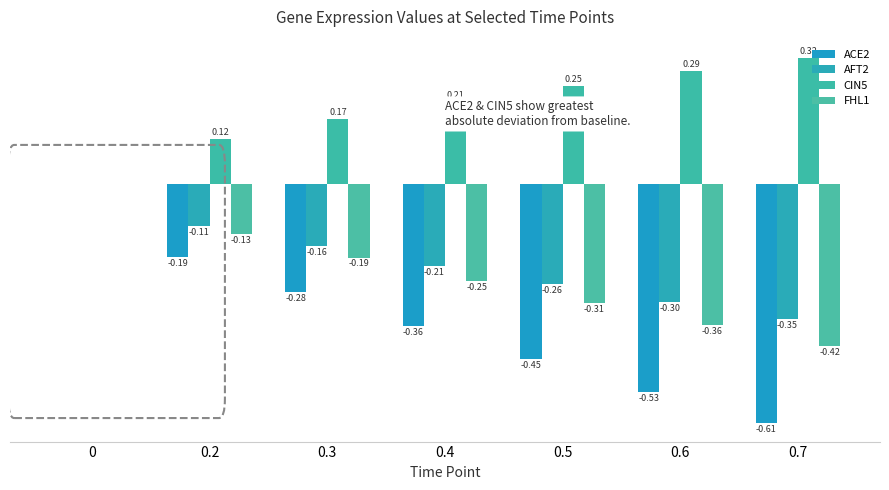

What position from the right is 0?

7